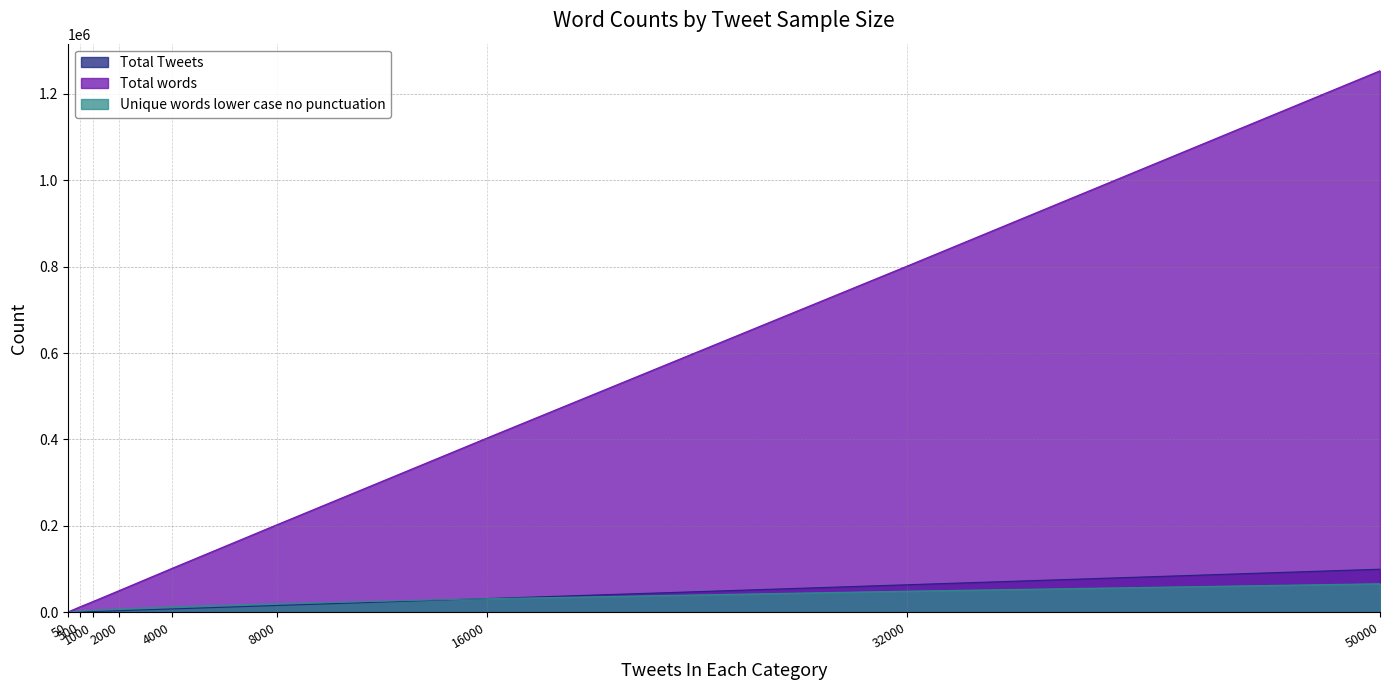

What is the value of the Unique words lower case no punctuation point at the 8th from the left?

49158